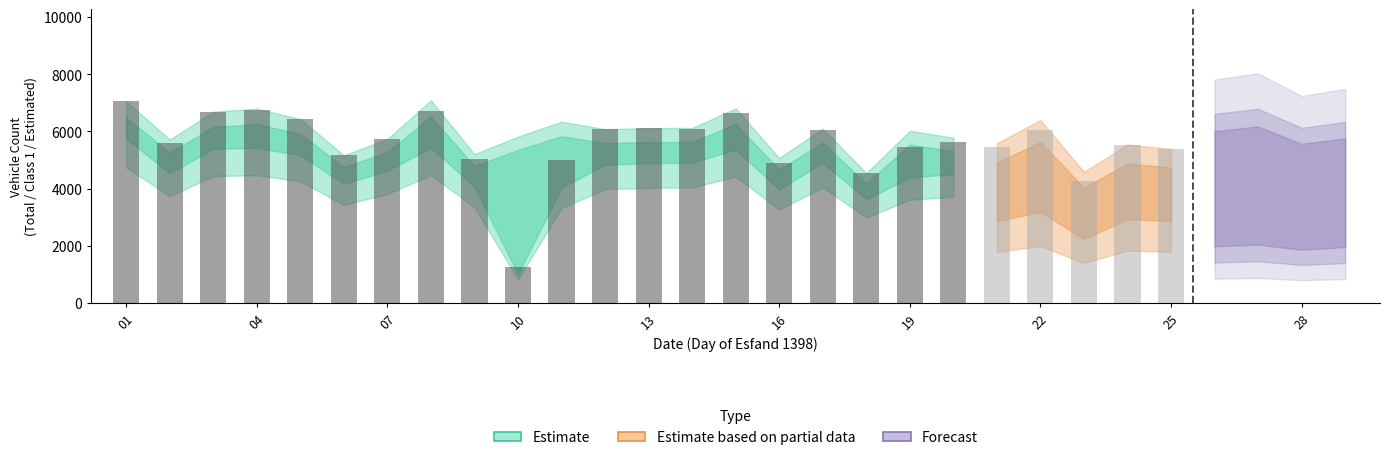

The distance_violation series shows 469 at 21. True or false?

False